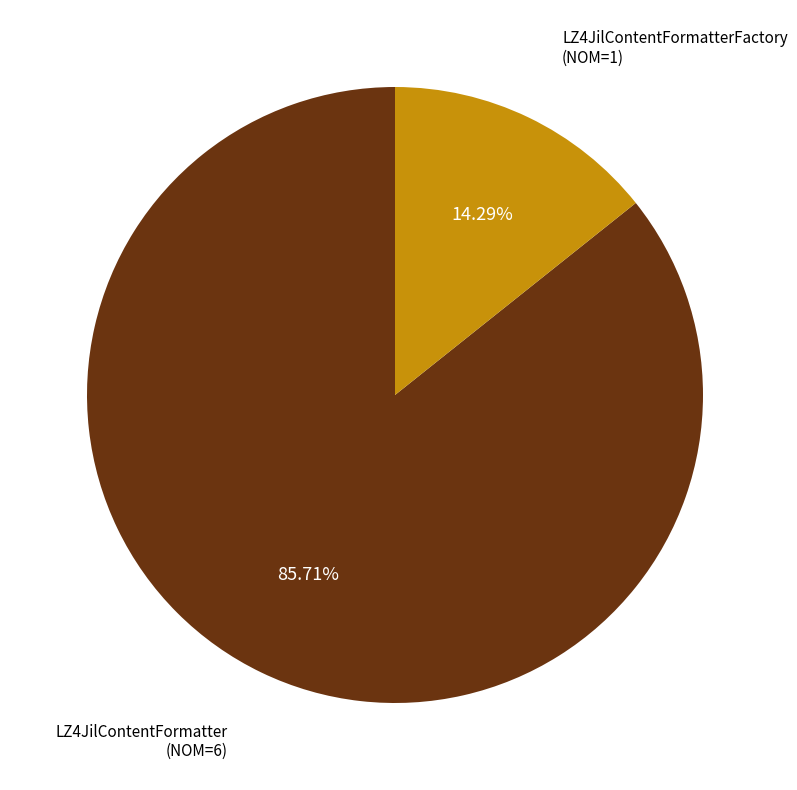

To the nearest percent, what is the difference between the LZ4JilContentFormatterFactory and LZ4JilContentFormatter slice percentages?

71%